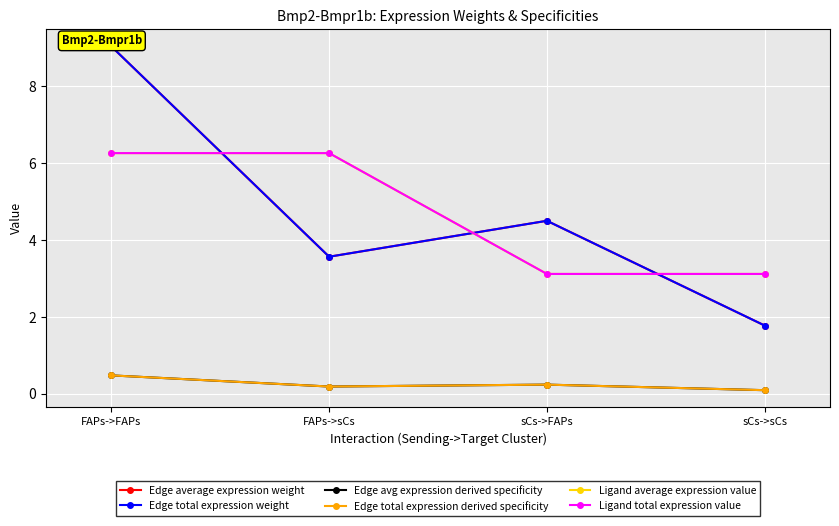

Reading right to left, list all the values displayed in this chart.

Edge average expression weight: 1.8	4.5	3.6	9.0
Edge total expression weight: 1.8	4.5	3.6	9.0
Edge avg expression derived specificity: 0.1	0.2	0.2	0.5
Edge total expression derived specificity: 0.1	0.2	0.2	0.5
Ligand average expression value: 3.1	3.1	6.3	6.3
Ligand total expression value: 3.1	3.1	6.3	6.3